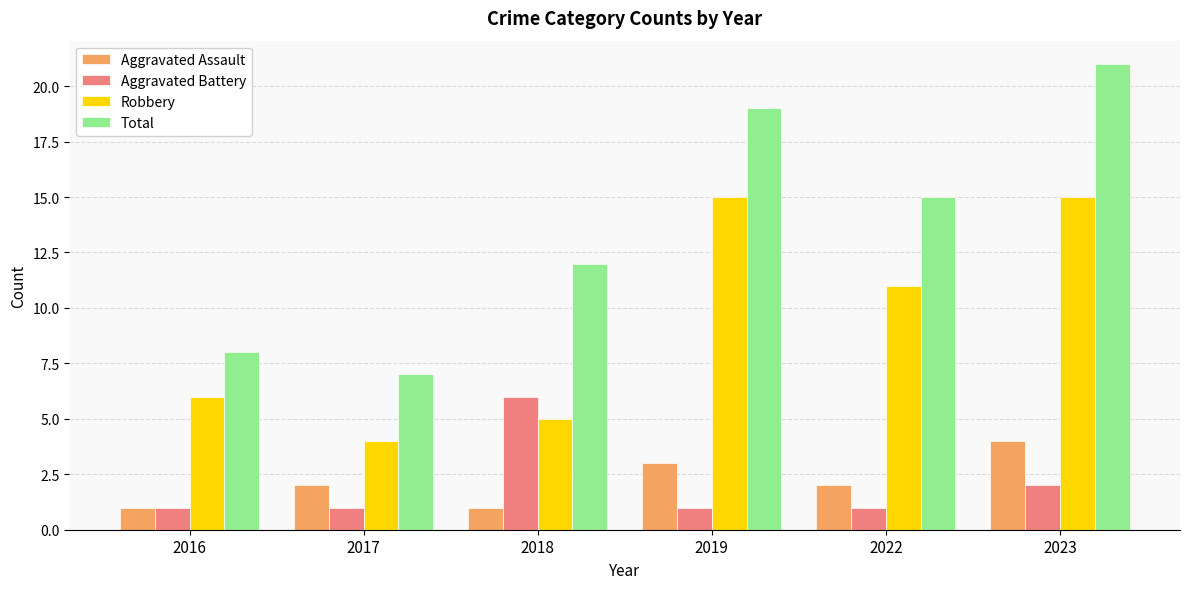

Which series has the largest total across all categories?

Total